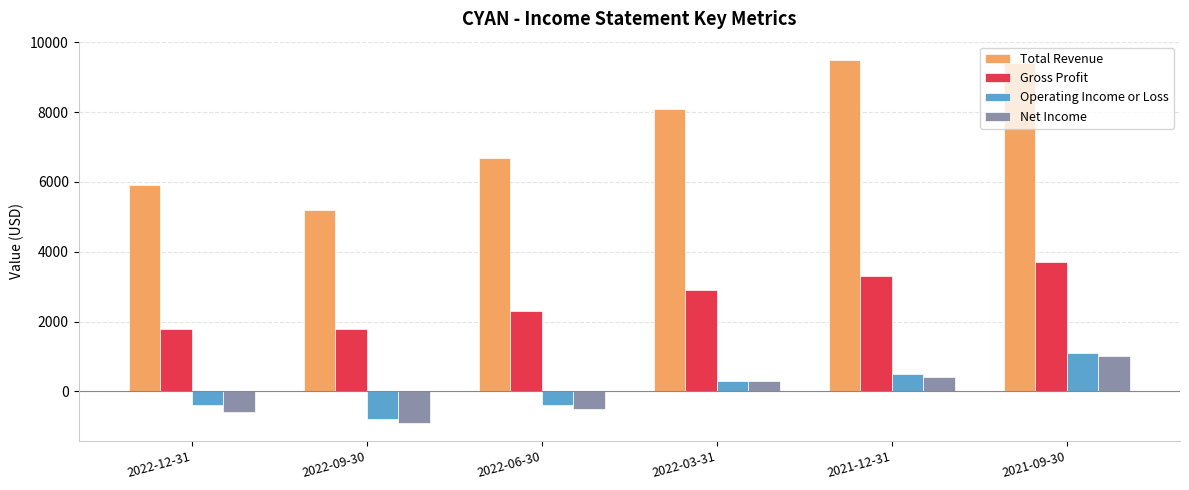

Where is Gross Profit nearest to the value 2750?

2022-03-31